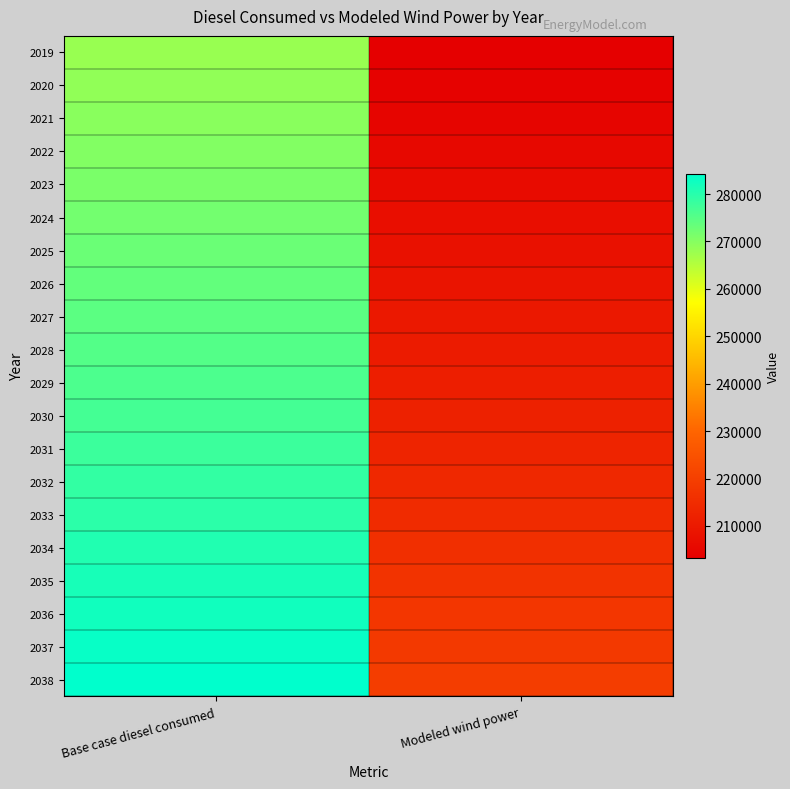

At how many categories does at least one series exceed 220877?

1